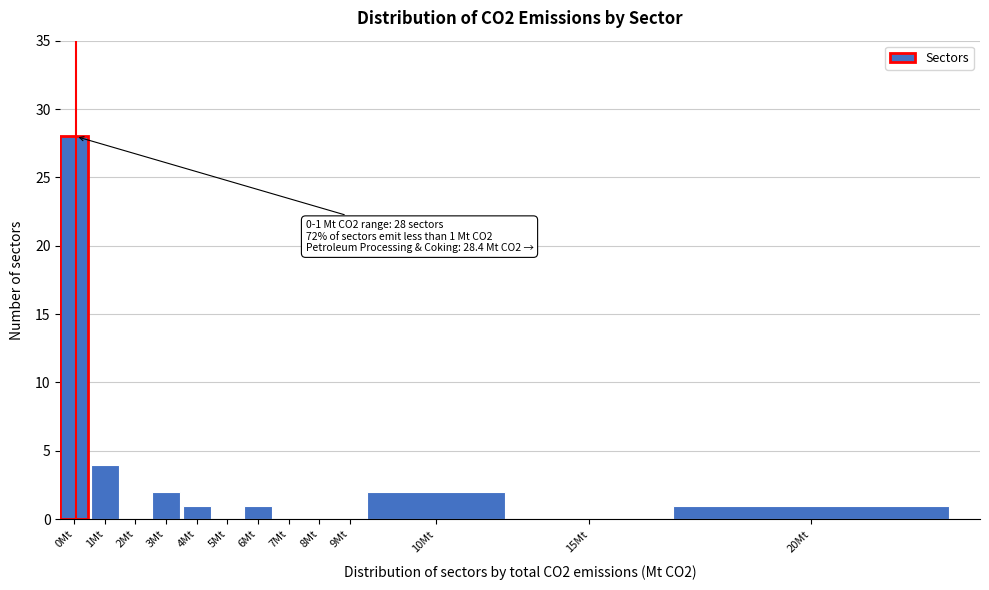

Reading right to left, list all the values displayed in this chart.

20Mt=1	15Mt=0	10Mt=2	9Mt=0	8Mt=0	7Mt=0	6Mt=1	5Mt=0	4Mt=1	3Mt=2	2Mt=0	1Mt=4	0Mt=28